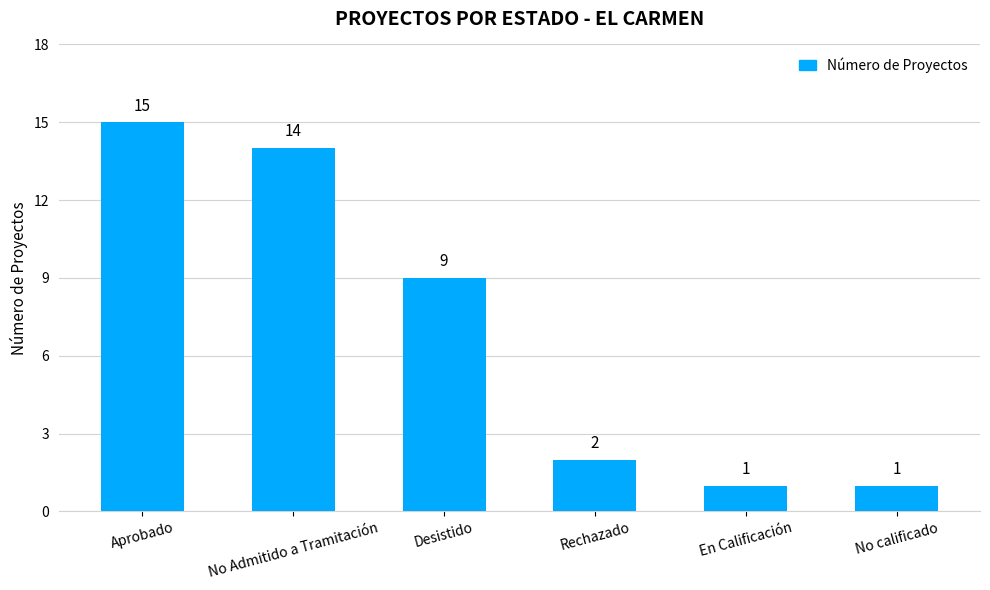

What is the label of the 5th bar from the right?

No Admitido a Tramitación